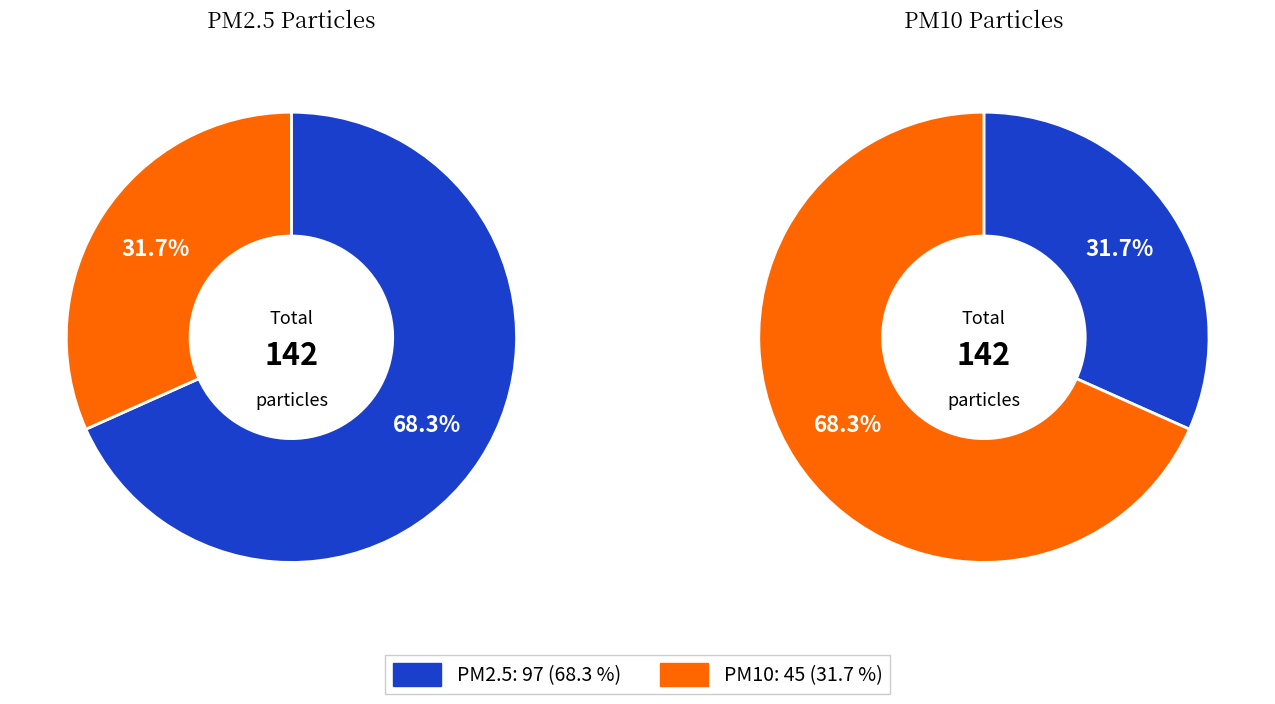

Which has a higher value, PM2.5 or PM10?

PM2.5